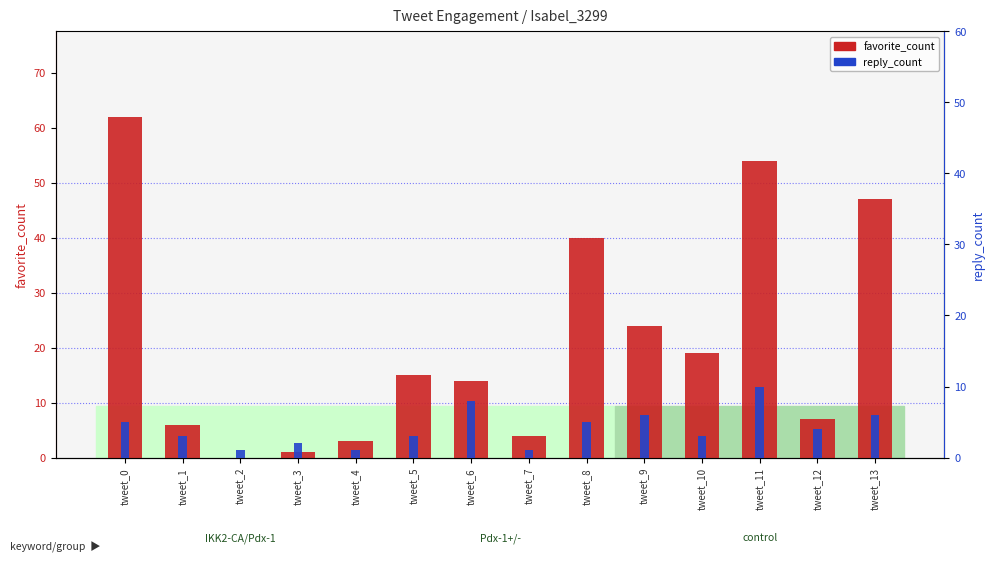

What is the maximum value for reply_count?

10